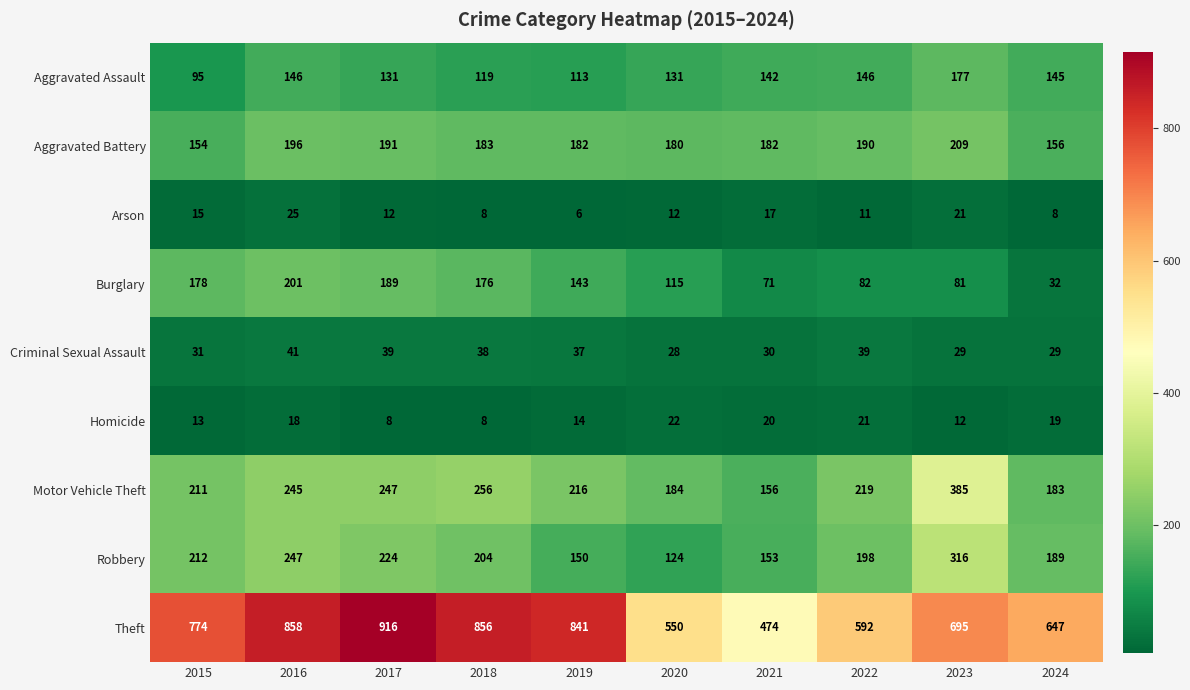

List the series in order of their peak value, lowest first.

Homicide, Arson, Criminal Sexual Assault, Aggravated Assault, Burglary, Aggravated Battery, Robbery, Motor Vehicle Theft, Theft